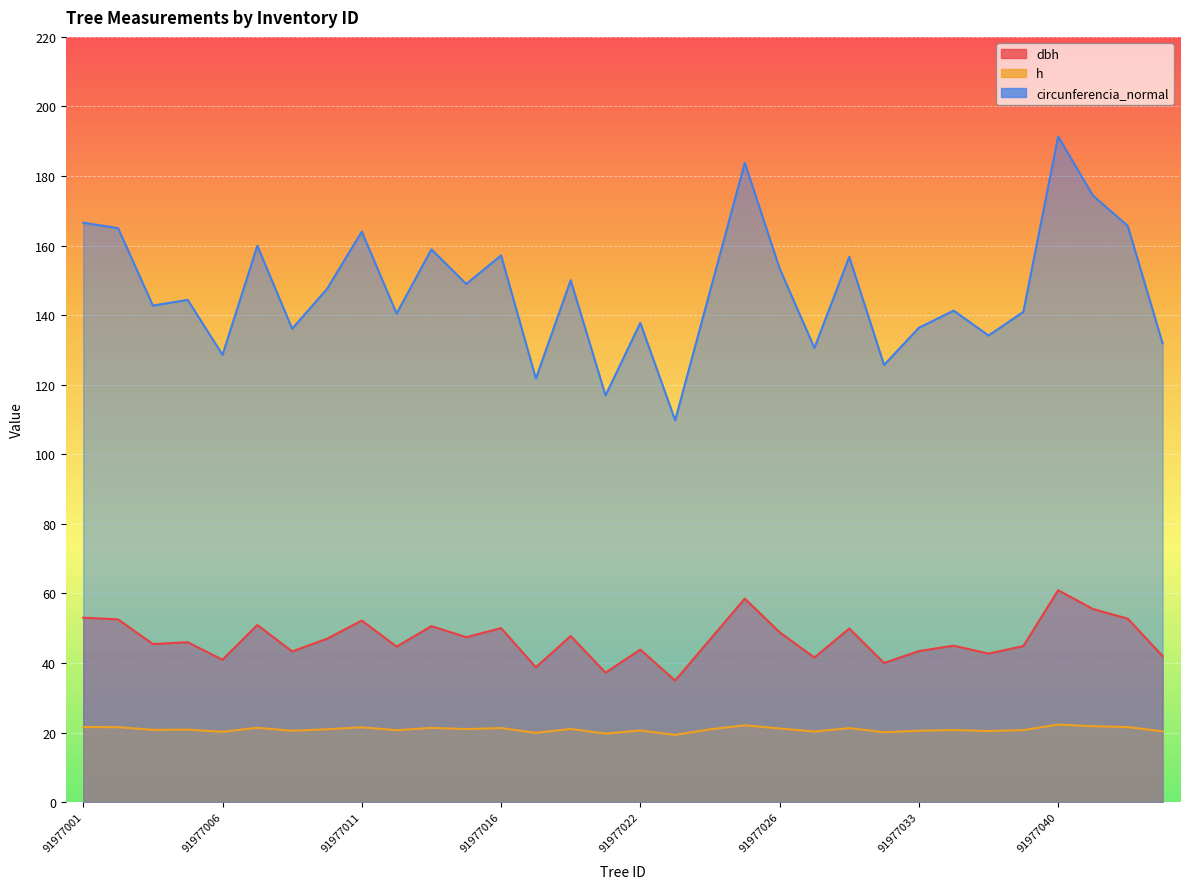

What are all the series names shown in the legend?

dbh, h, circunferencia_normal